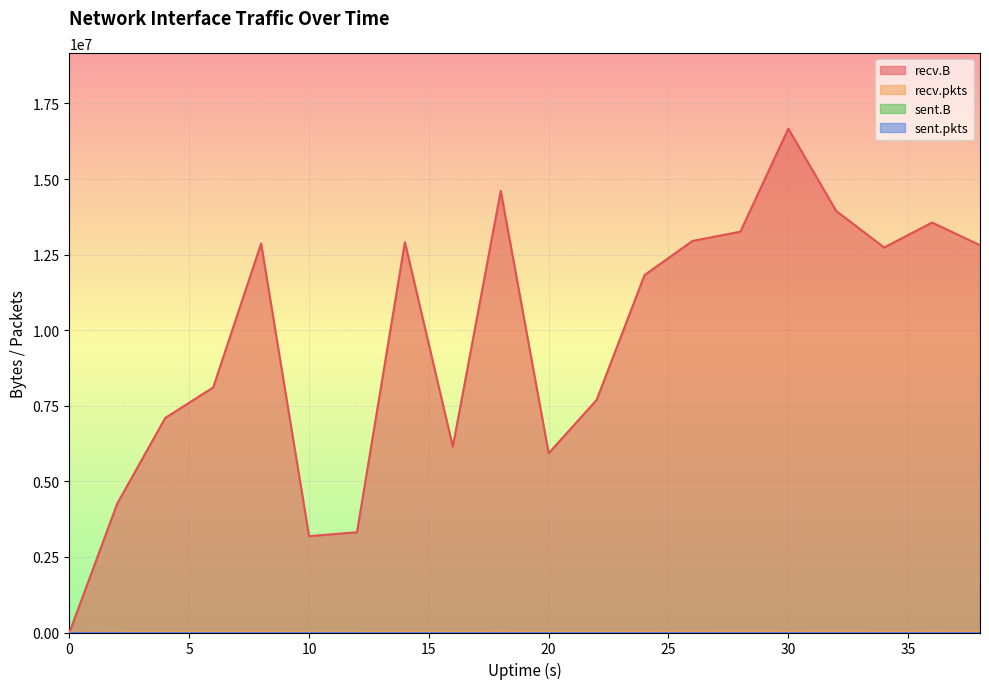

True or false: recv.B and recv.pkts intersect in this chart.

False